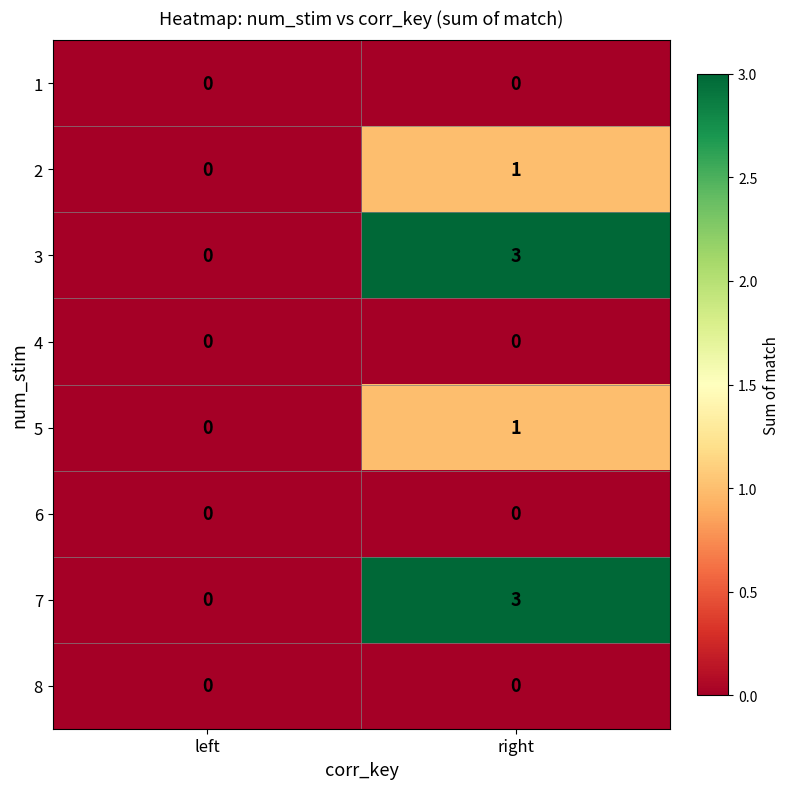

Which label corresponds to the largest value in the chart?

right